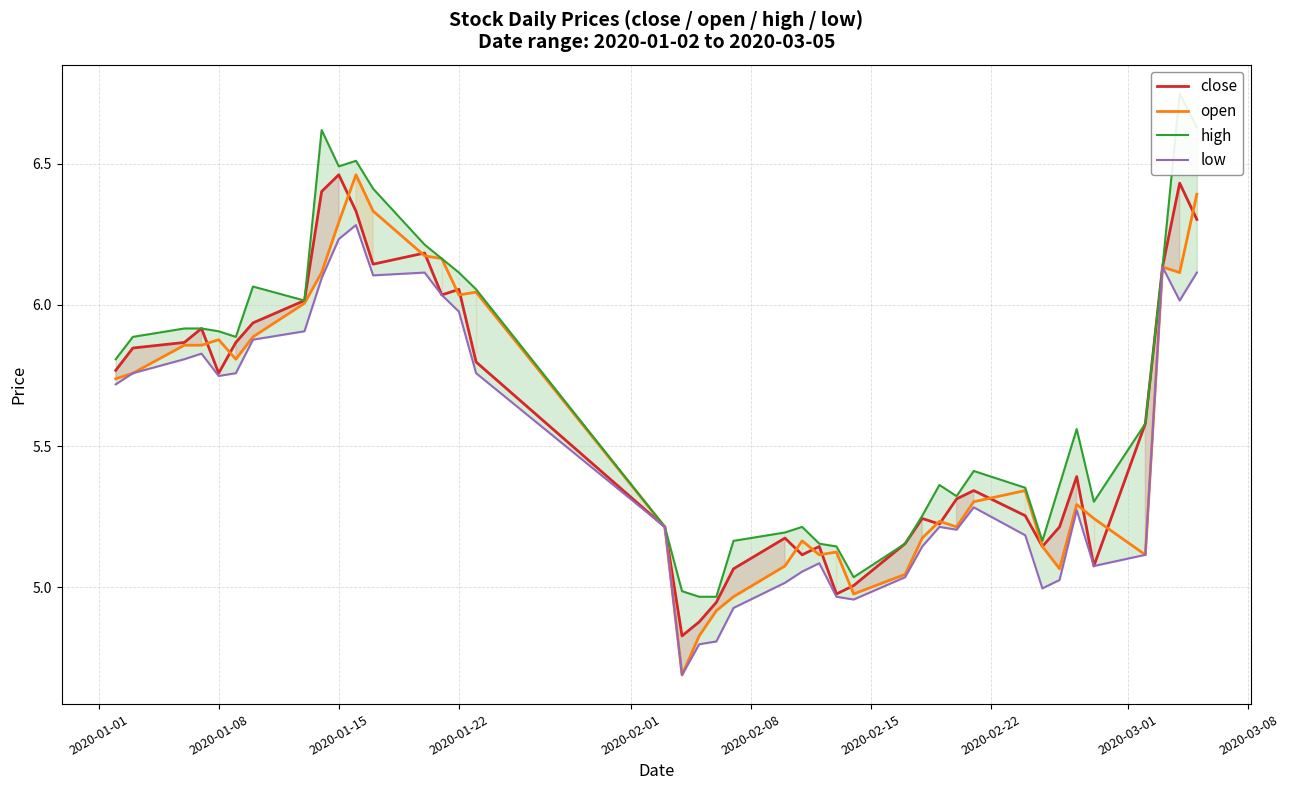

What are all the series names shown in the legend?

close, open, high, low